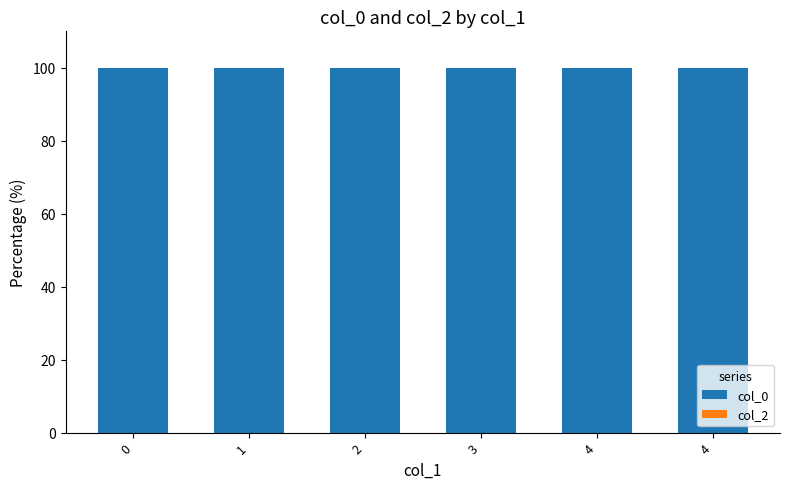

Reading left to right, transcribe all the data shown in this chart.

col_0: 100	100	100	100	100	100
col_2: 0	0	0	0	0	0